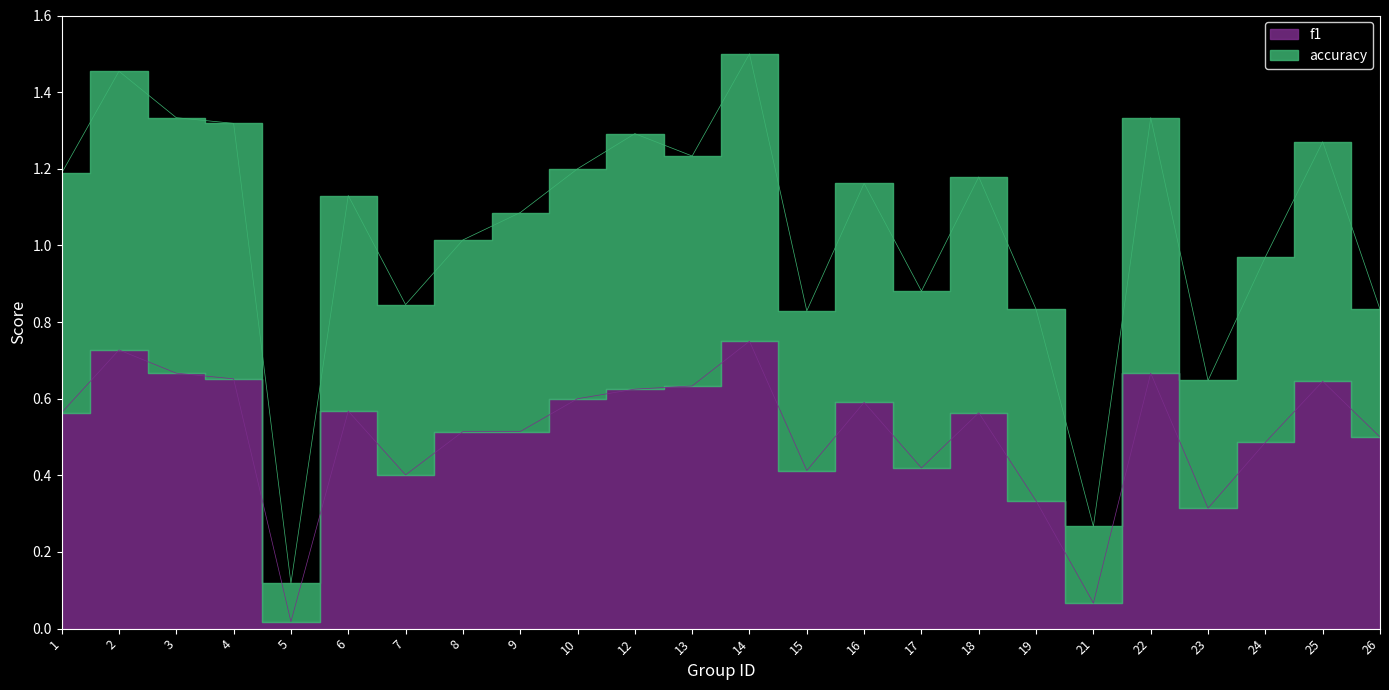

True or false: accuracy and f1 intersect in this chart.

False